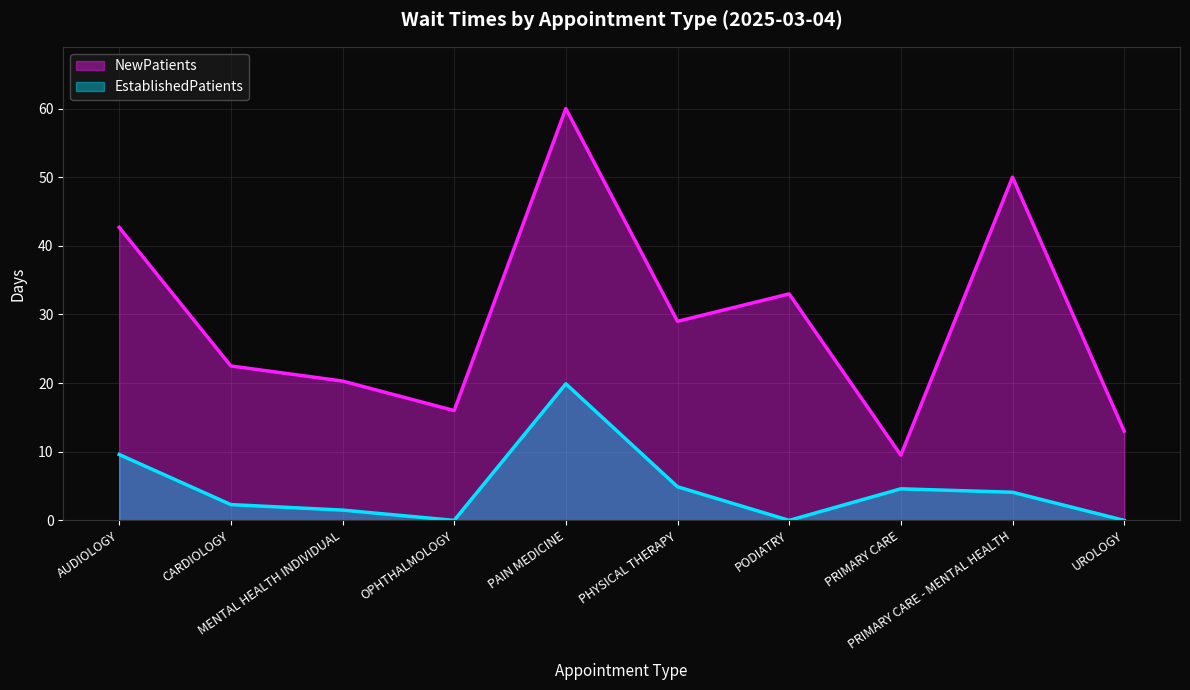

What is the label of the 4th point from the left?

OPHTHALMOLOGY